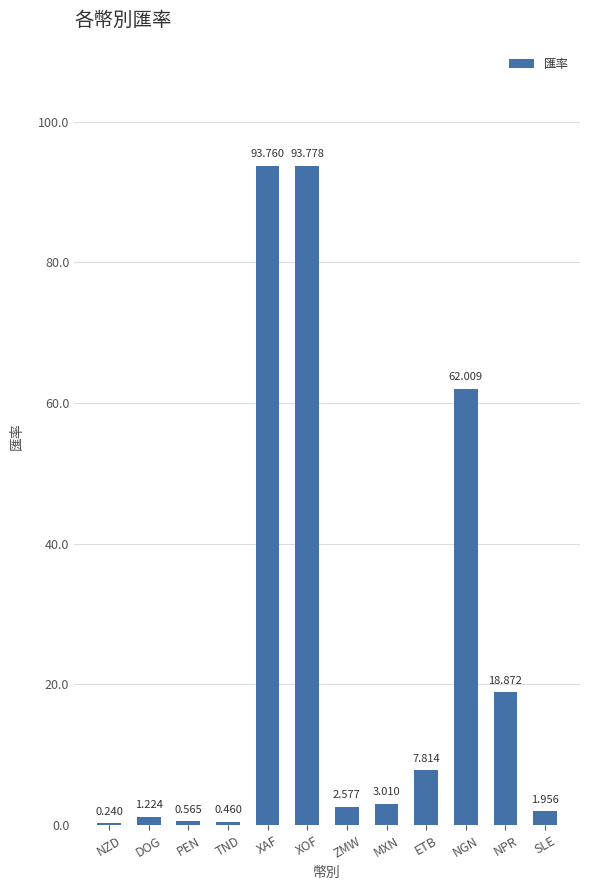

Between XAF and ETB, which is larger?

XAF